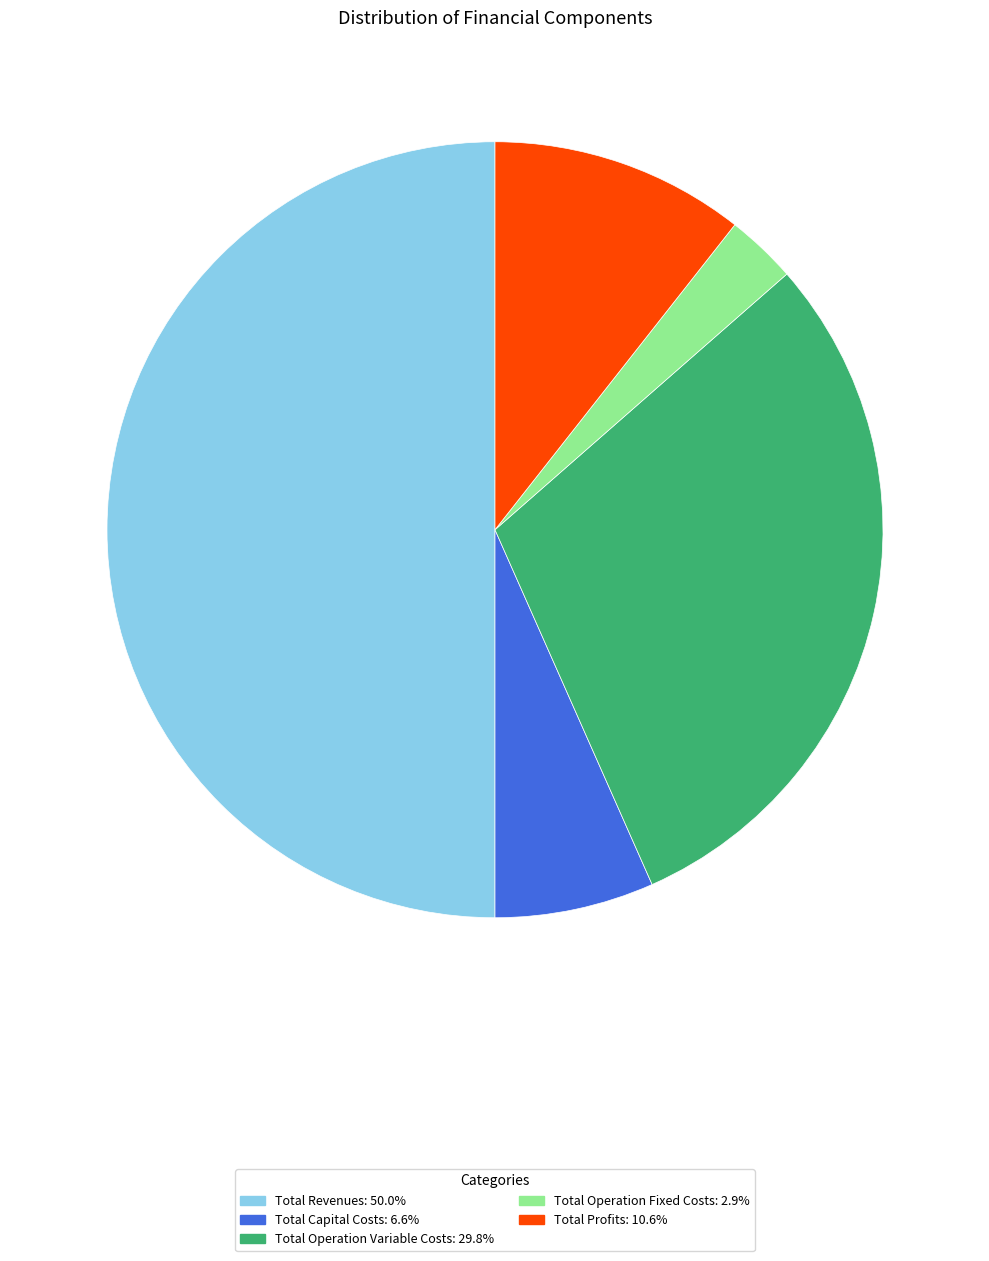

Does Total Operation Variable Costs account for over 50% of the chart?

No